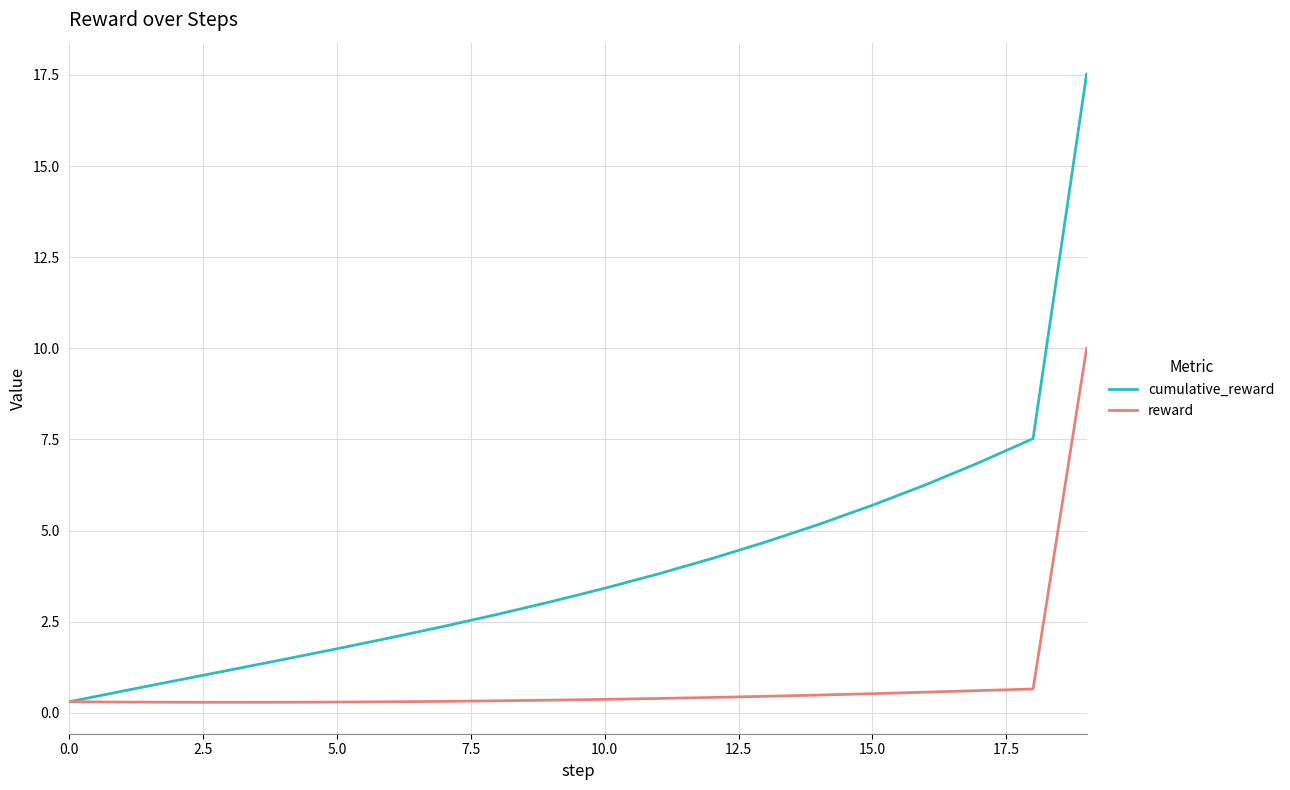

What is the greatest value displayed?

17.5